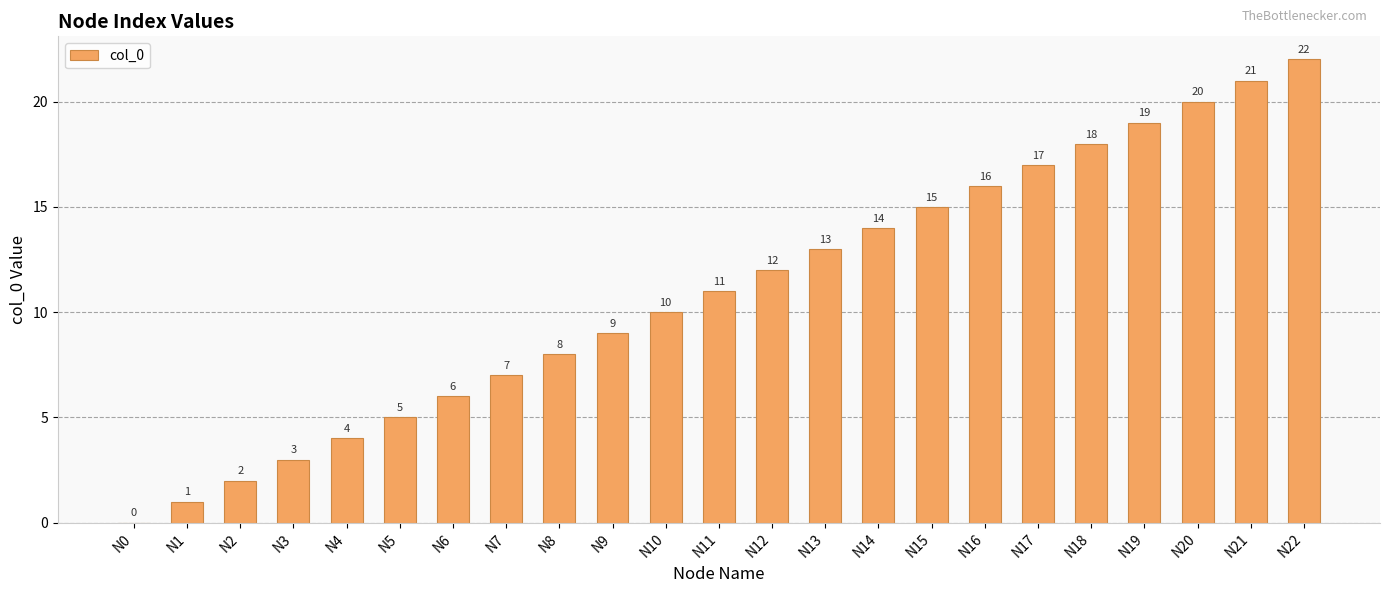

What is the ratio of the value at N6 to the value at N3?

2.0